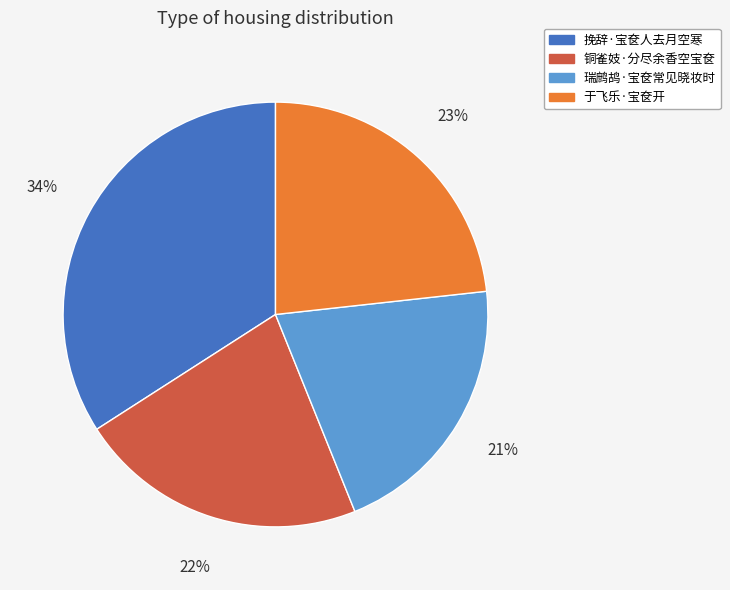

To the nearest percent, what is the difference between the largest and smallest slice percentages?

13%